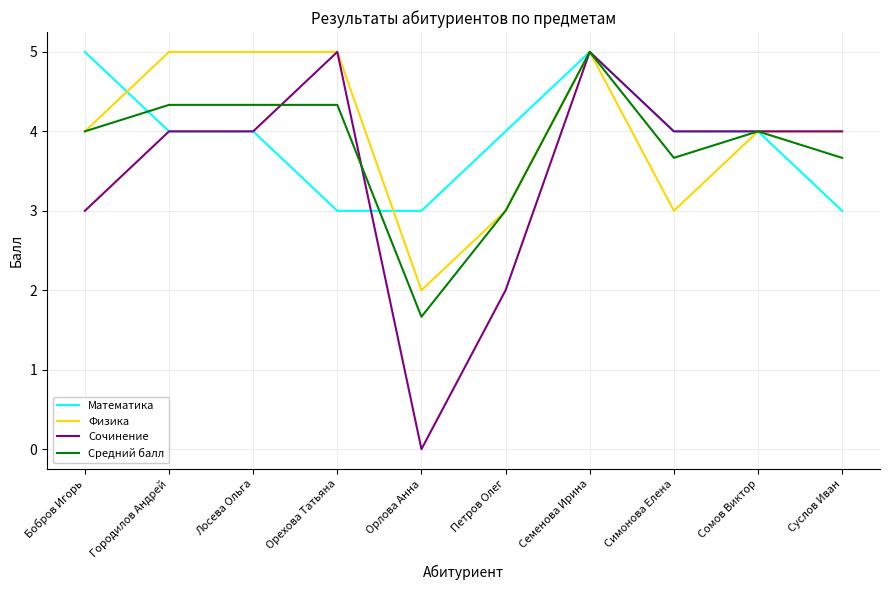

The value of Физика at Петров Олег is 4.1. True or false?

False